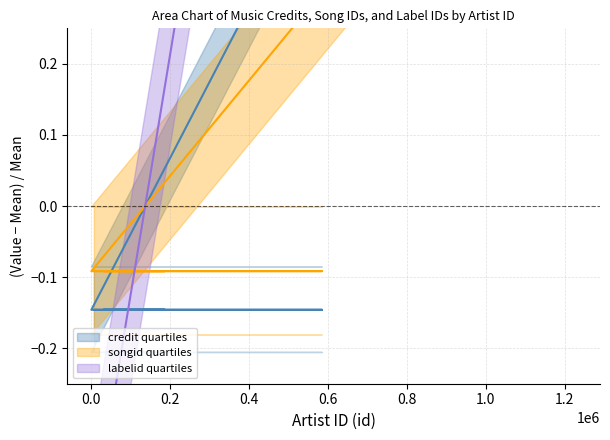

Between 0.6 and 0.8, which series saw the biggest shift?

credit quartiles